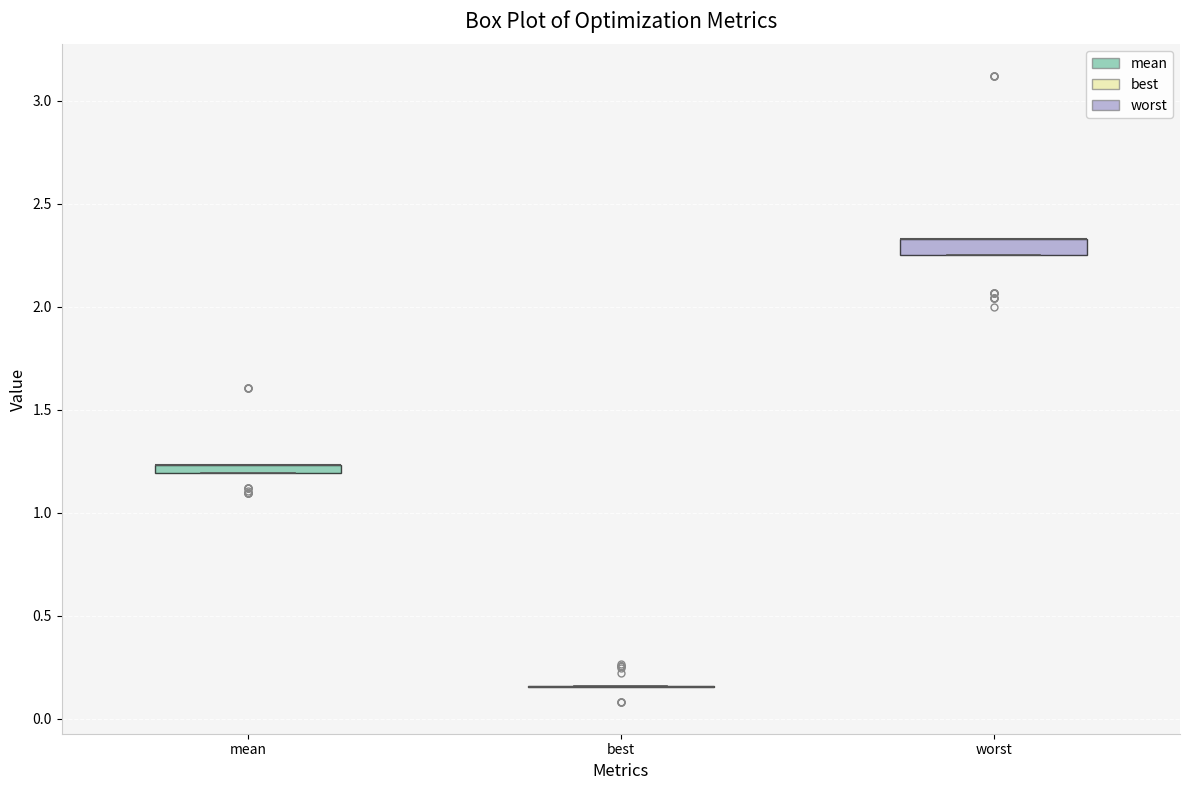

Where is the lower edge of the box for worst on the y-axis? The values are not printed on the chart, so give them approximately, as read against the axis.

2.25